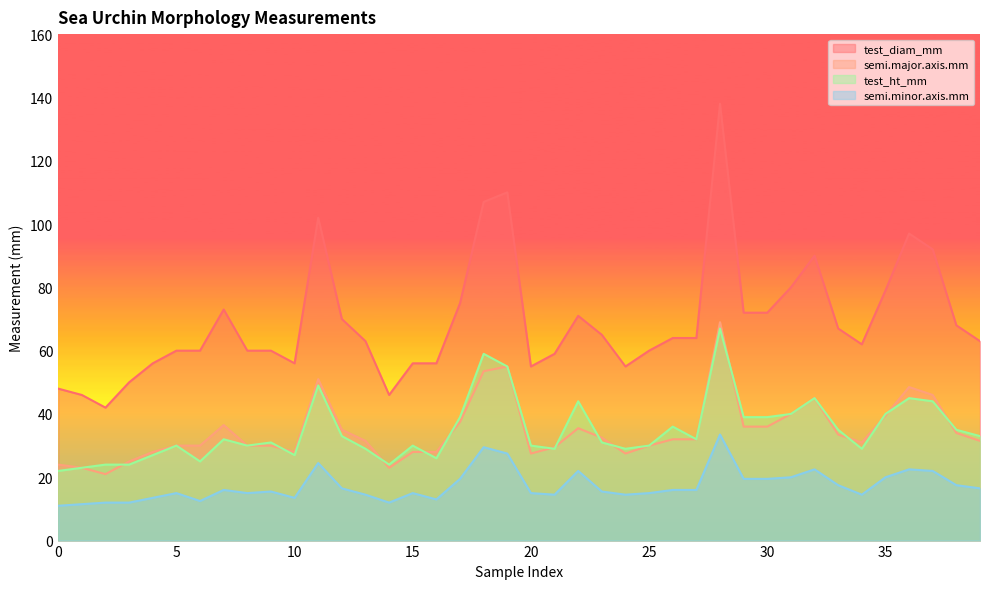

Where is semi.minor.axis.mm nearest to the value 22?

22